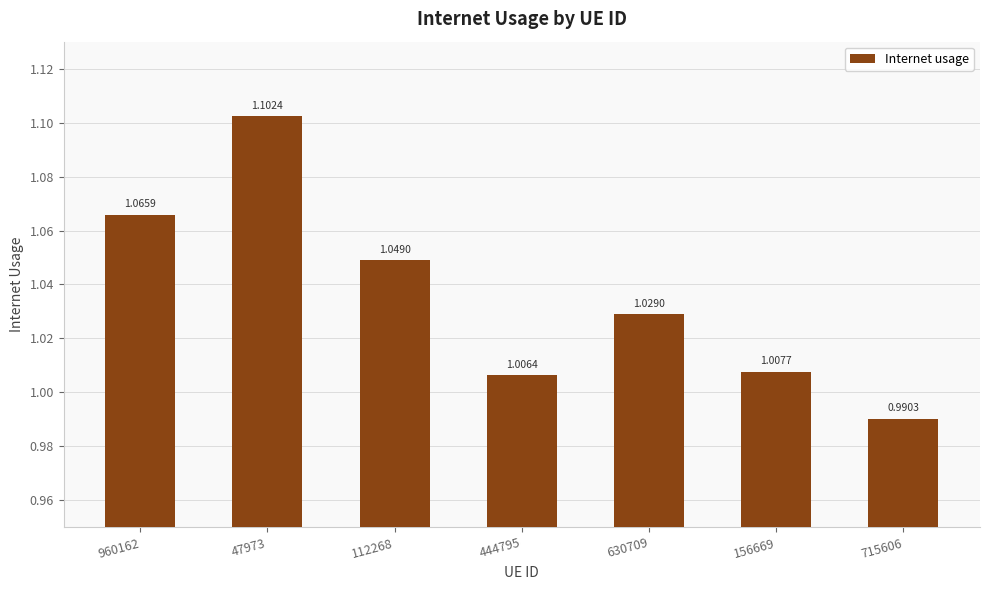

How many values are below 1?

1